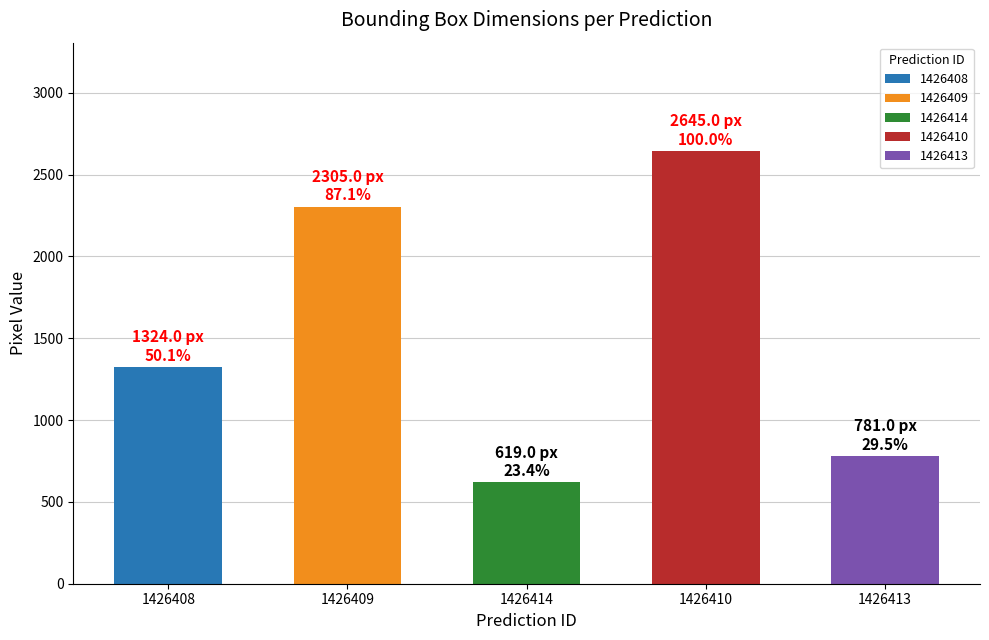

The value at 1426408 is 1324. True or false?

True